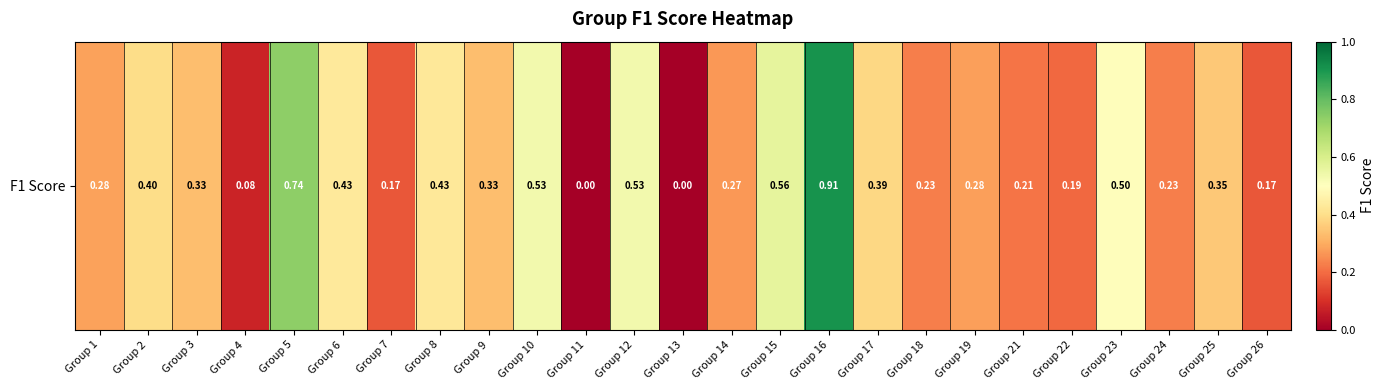

At which category does the chart reach its peak across all series?

Group 16